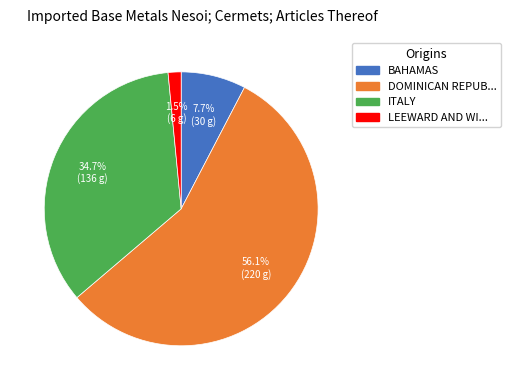

Is there a majority slice in this chart?

Yes